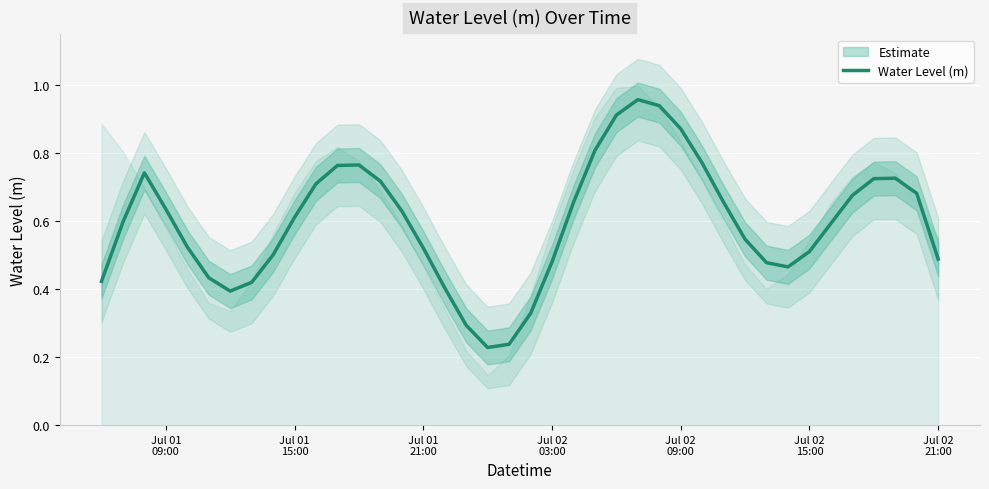

Is this an area chart (filled region under the line)?

No